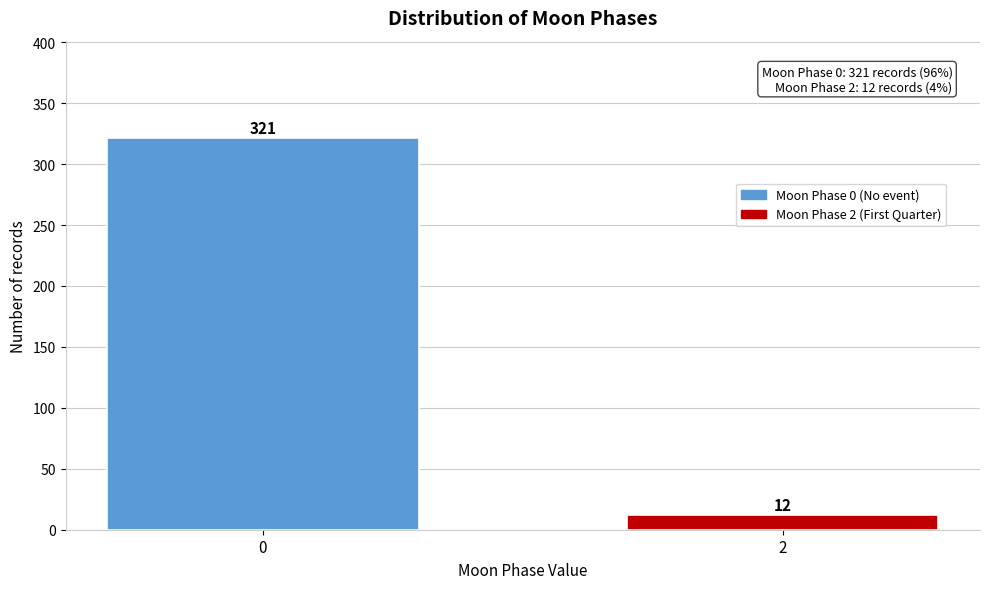

Reading right to left, extract all data points from this chart.

12	321